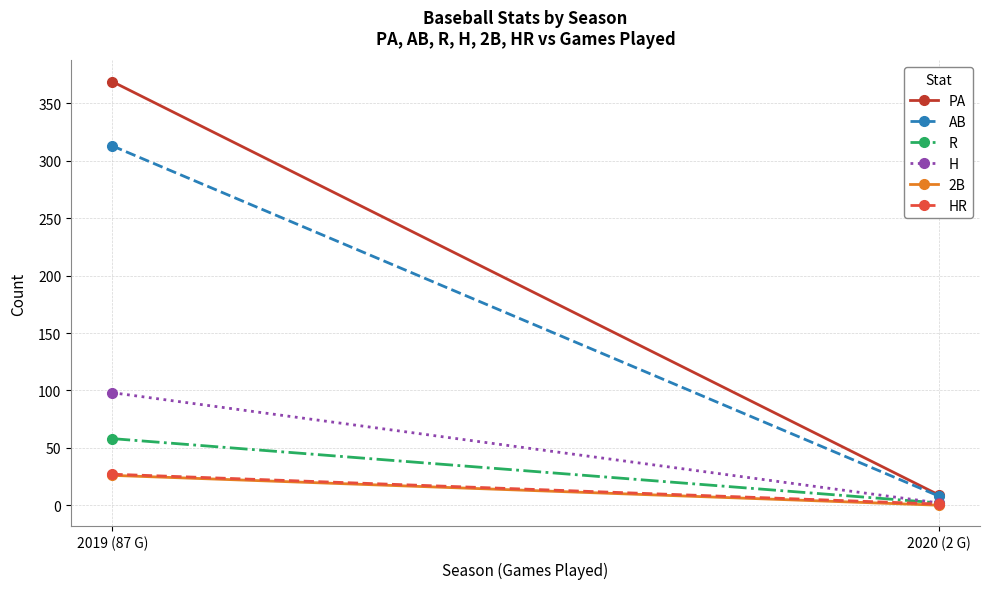

Where is H nearest to the value 50?

2019 (87 G)